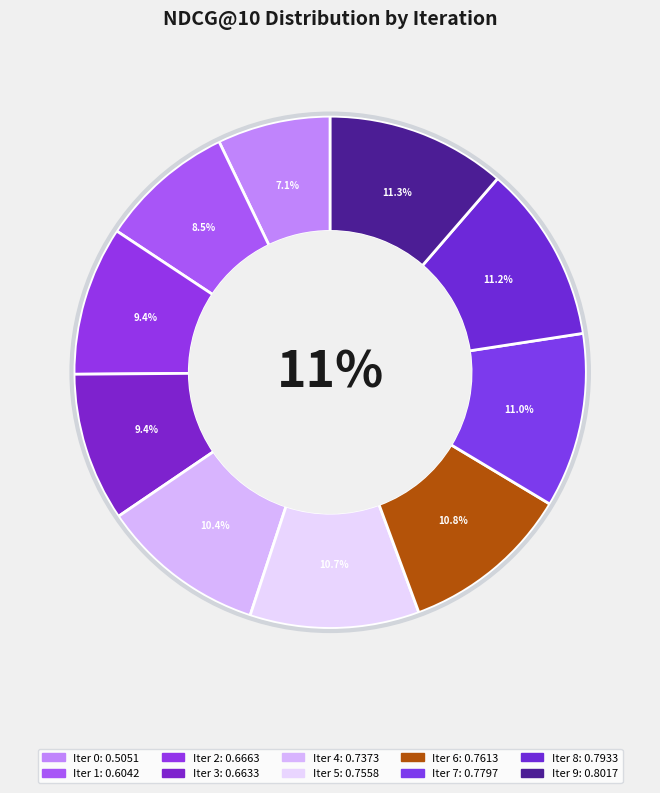

To the nearest percent, what is the average slice percentage?

10%